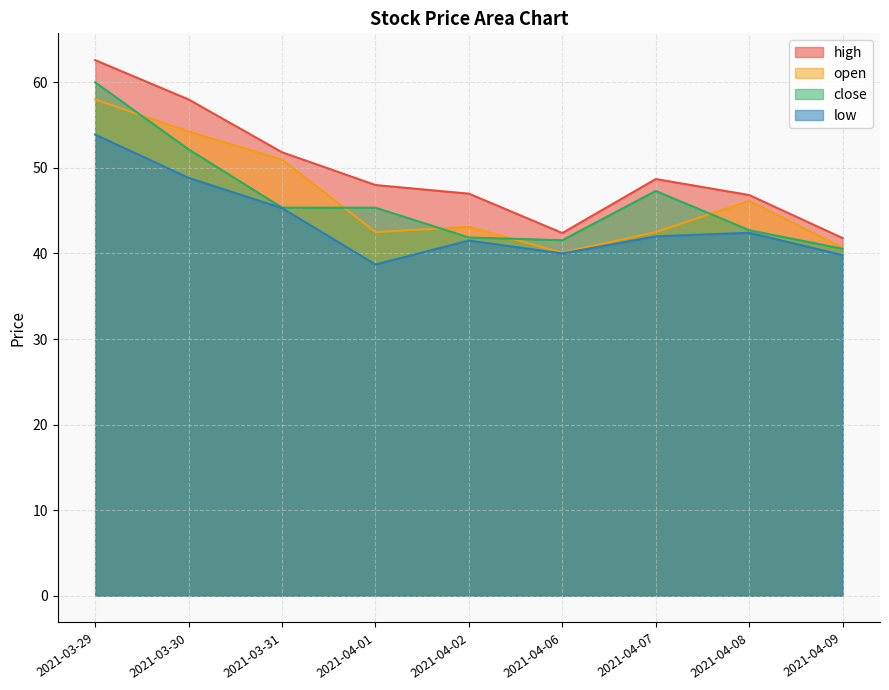

True or false: open has more than 0 interior local peaks.

True